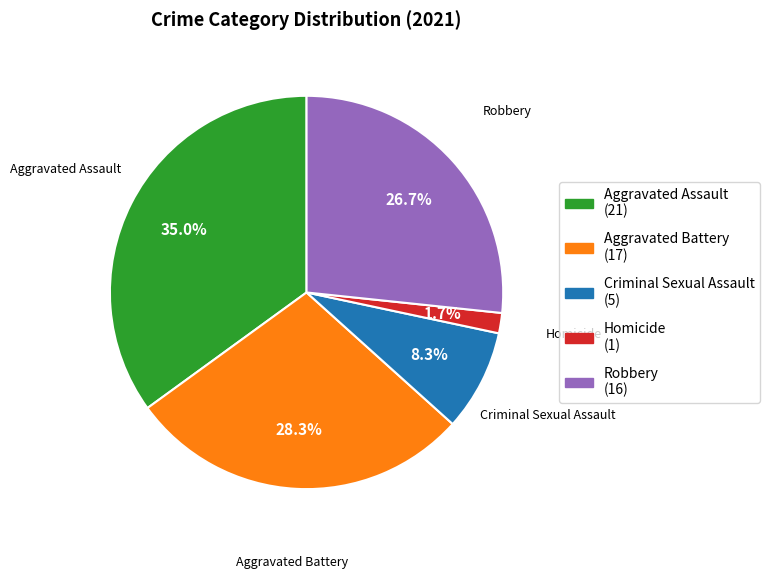

Between Homicide and Criminal Sexual Assault, which is larger?

Criminal Sexual Assault